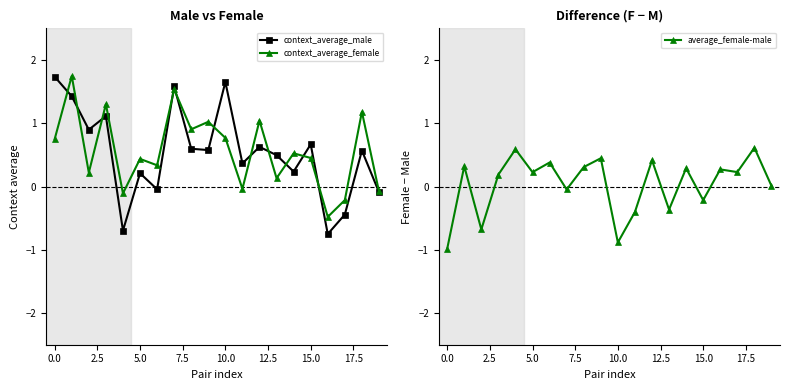

True or false: context_average_female has more than 0 points higher than both neighbors.

True